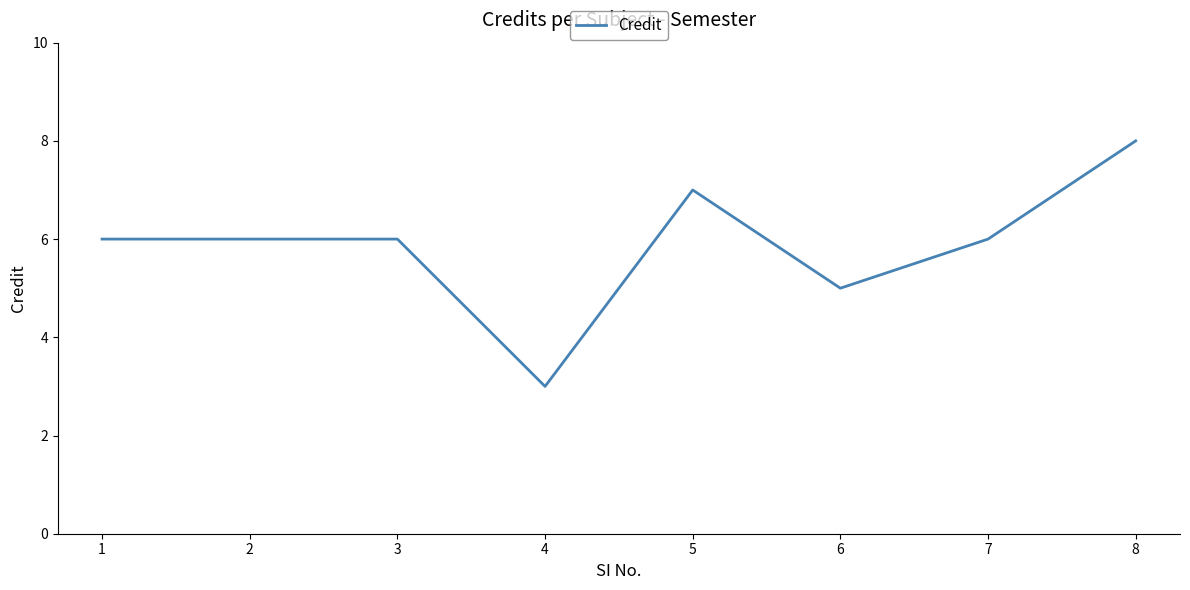

The chart shows a value of 2 at 1. True or false?

False